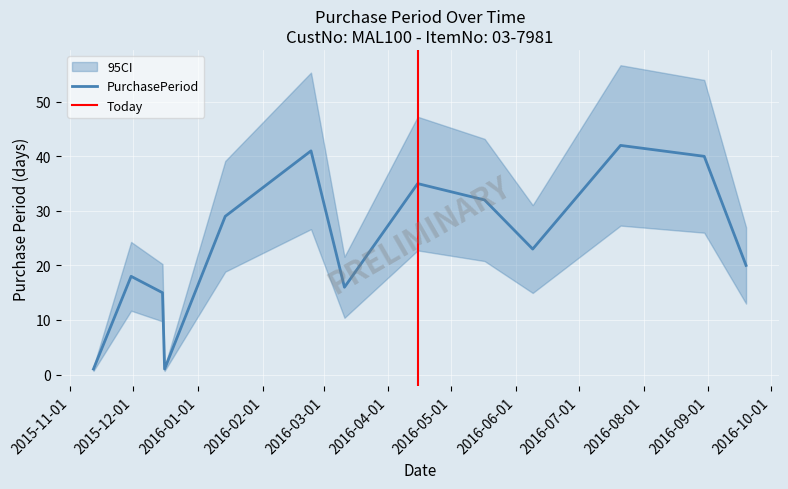

Does the chart display data point markers on the line(s)?

No